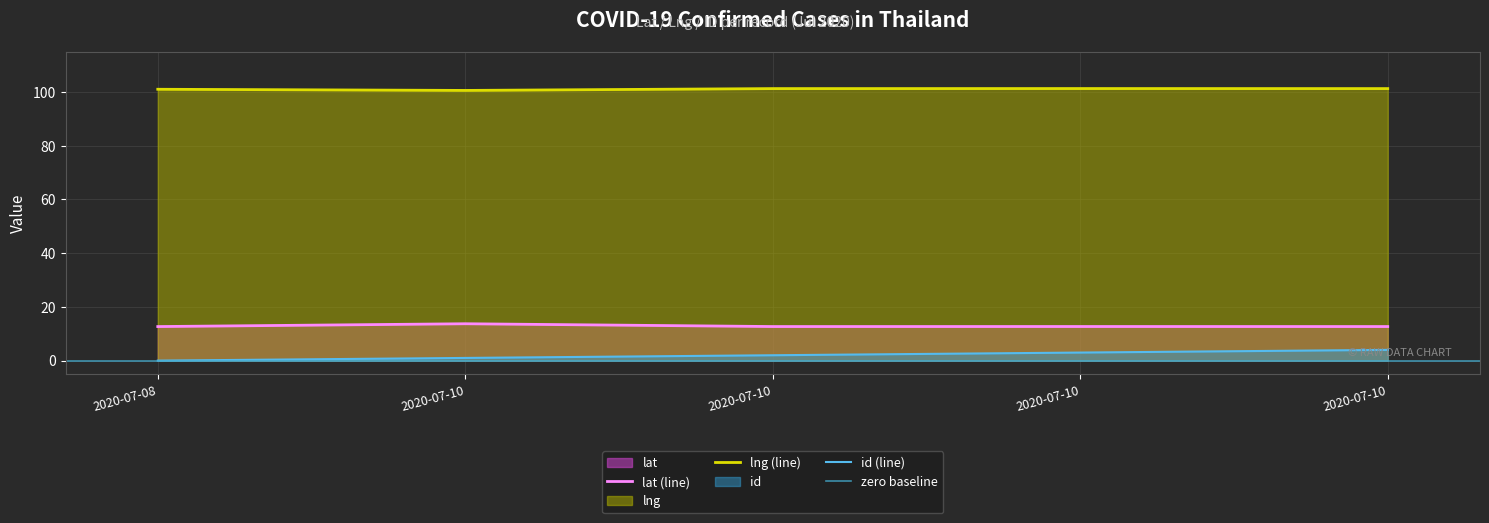

Rank the series at 2020-07-10 from highest to lowest value.

lng, lat, id